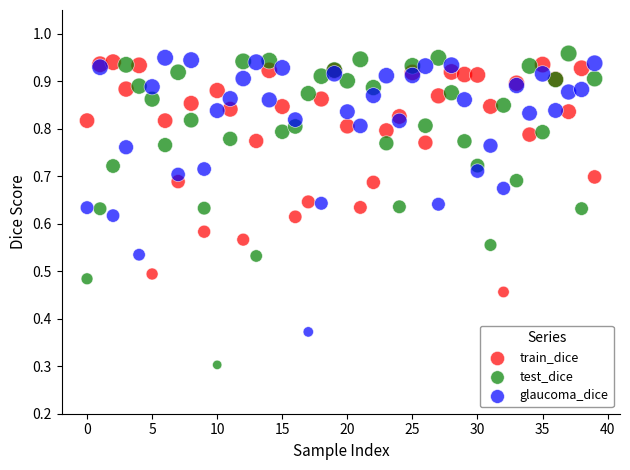

What are all the series names shown in the legend?

train_dice, test_dice, glaucoma_dice